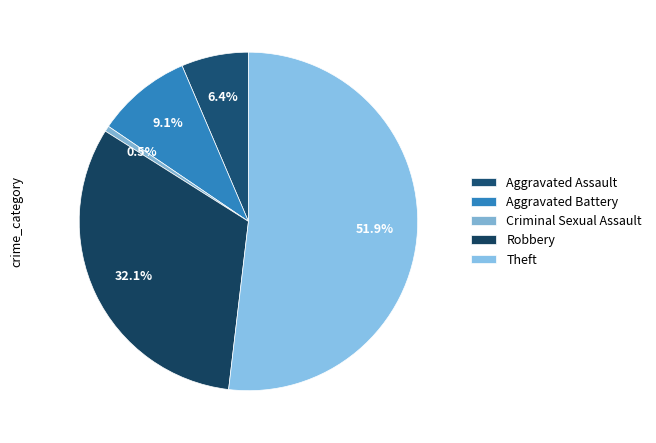

How many segments does this pie chart have?

5